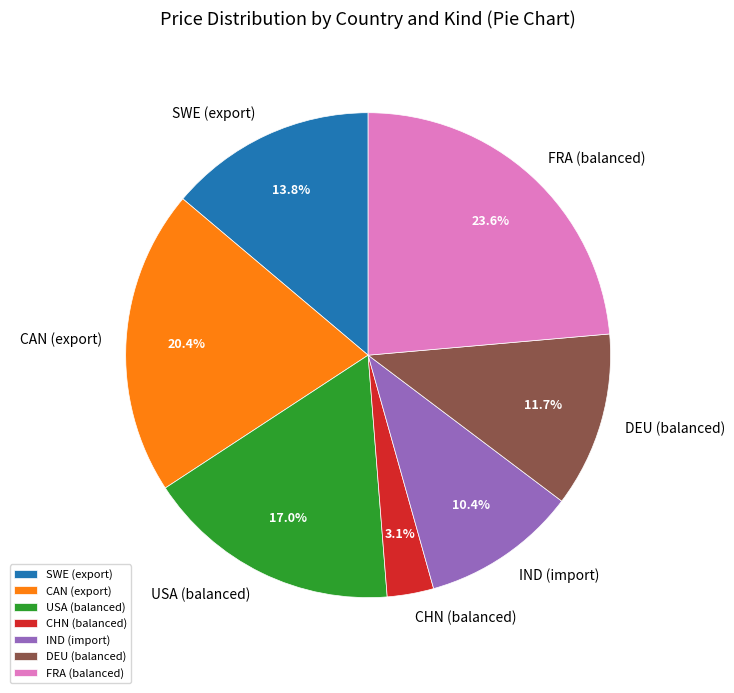

Combined, what portion of the pie is FRA (balanced) and CAN (export)?

44.0%